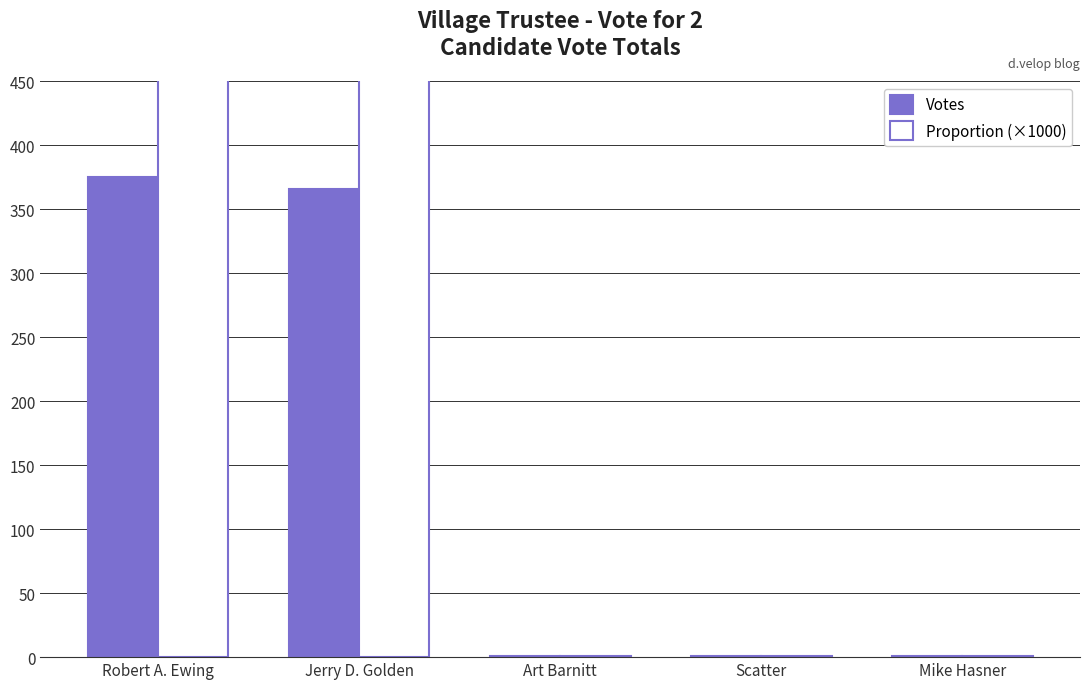

Which has a higher value, Mike Hasner or Jerry D. Golden?

Jerry D. Golden